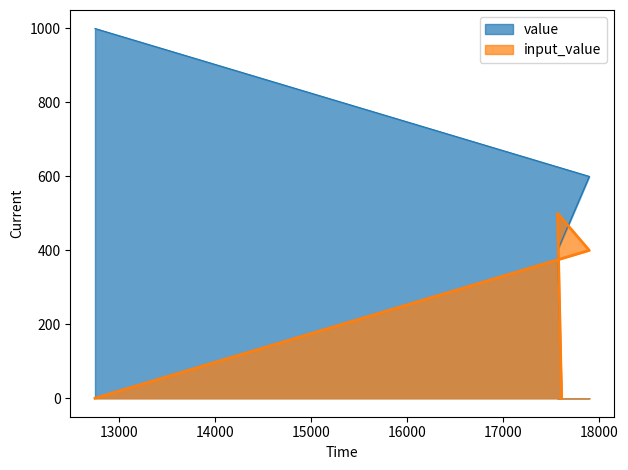

At which category is the sum across all series the highest?

12749